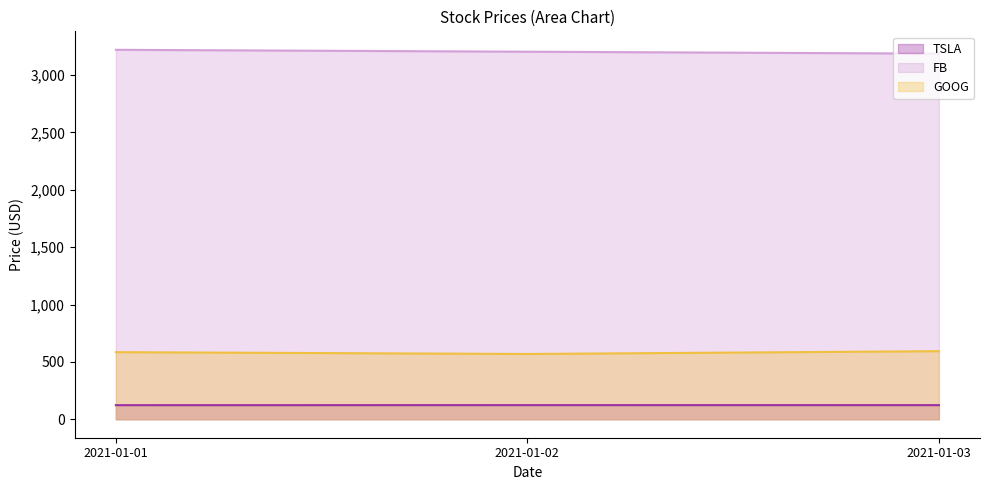

What is the smallest value displayed?

122.7